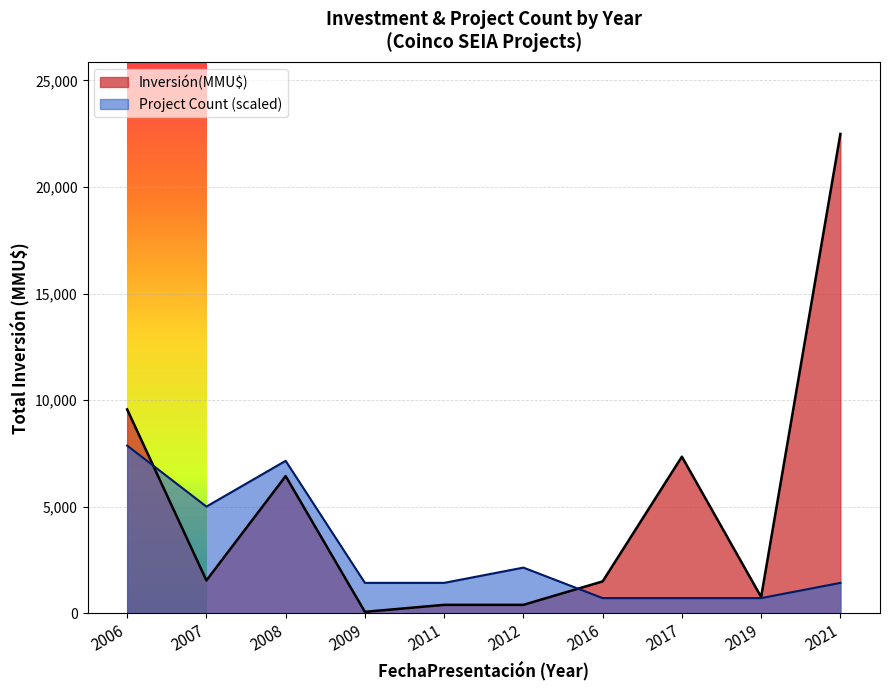

Which series has the largest range (max minus min)?

Inversión(MMU$)